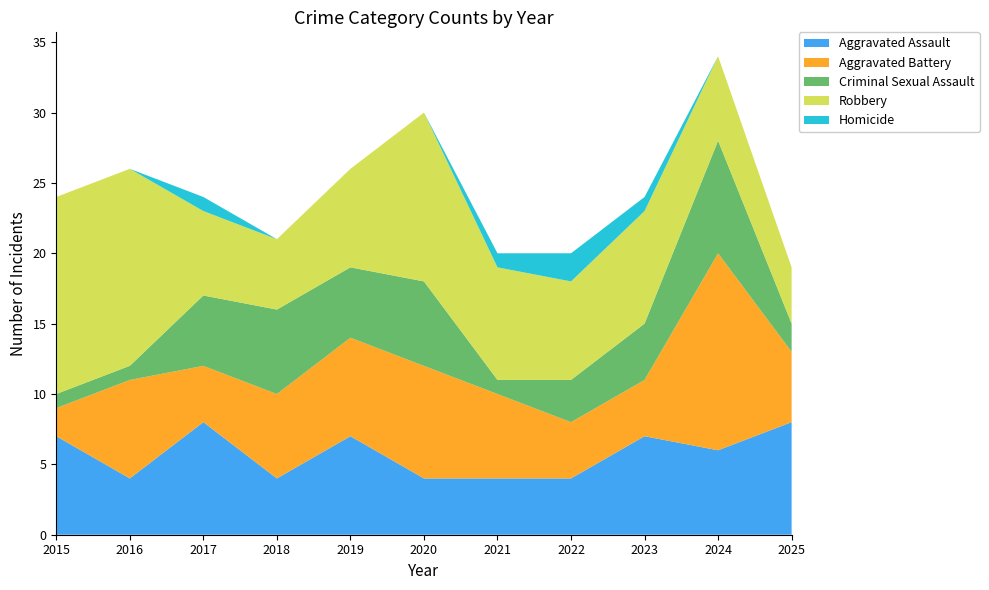

Reading right to left, extract all data points from this chart.

Aggravated Assault: 2025=8	2024=6	2023=7	2022=4	2021=4	2020=4	2019=7	2018=4	2017=8	2016=4	2015=7
Aggravated Battery: 2025=5	2024=14	2023=4	2022=4	2021=6	2020=8	2019=7	2018=6	2017=4	2016=7	2015=2
Criminal Sexual Assault: 2025=2	2024=8	2023=4	2022=3	2021=1	2020=6	2019=5	2018=6	2017=5	2016=1	2015=1
Robbery: 2025=4	2024=6	2023=8	2022=7	2021=8	2020=12	2019=7	2018=5	2017=6	2016=14	2015=14
Homicide: 2025=0	2024=0	2023=1	2022=2	2021=1	2020=0	2019=0	2018=0	2017=1	2016=0	2015=0